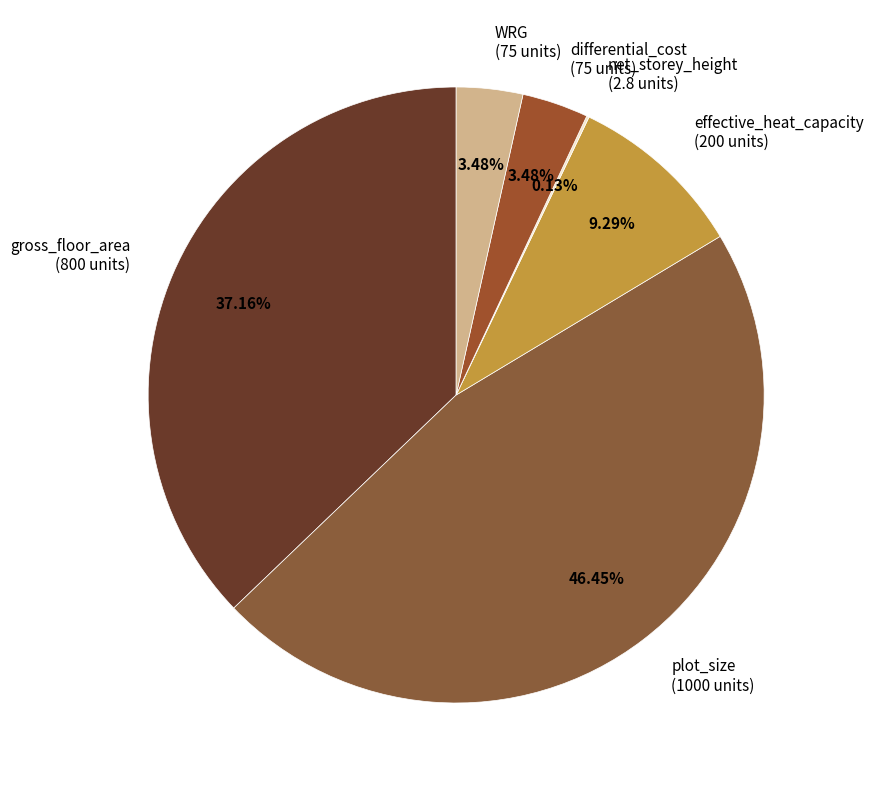

Between gross_floor_area (800 units) and differential_cost (75 units), which is larger?

gross_floor_area (800 units)